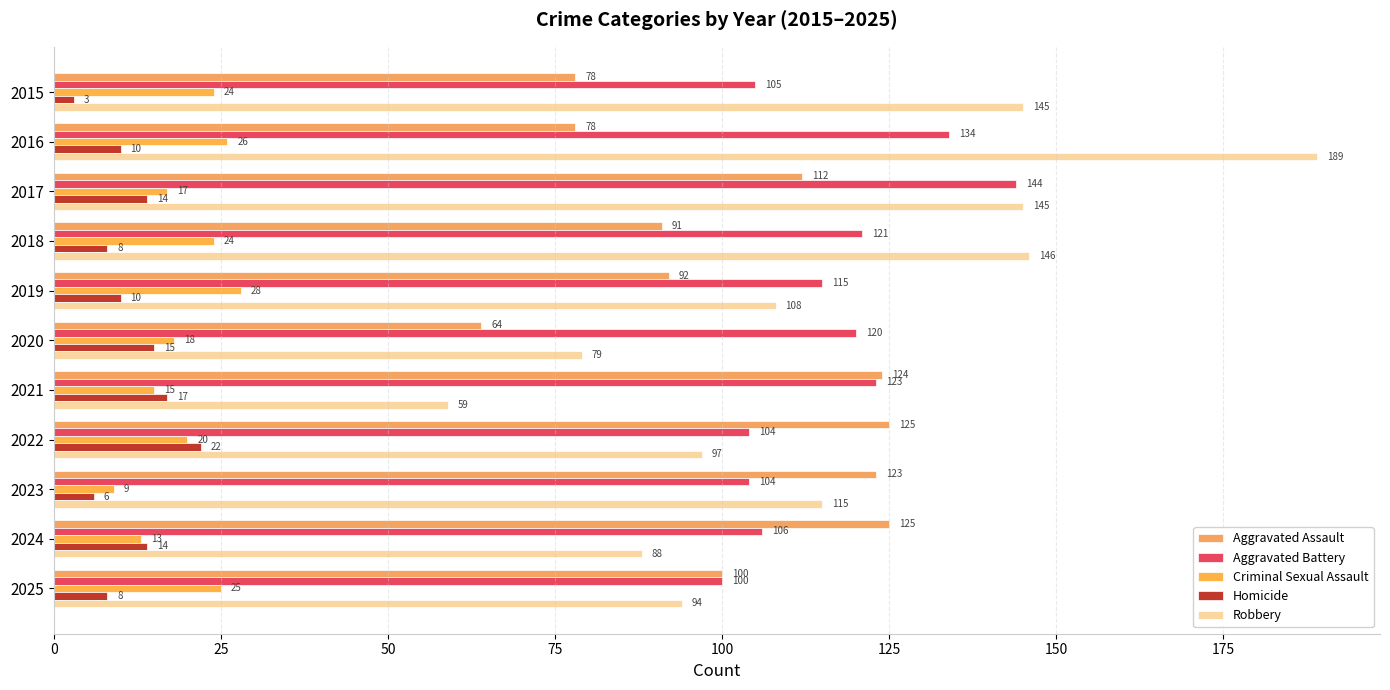

How many values in the Homicide series are below 10?

4